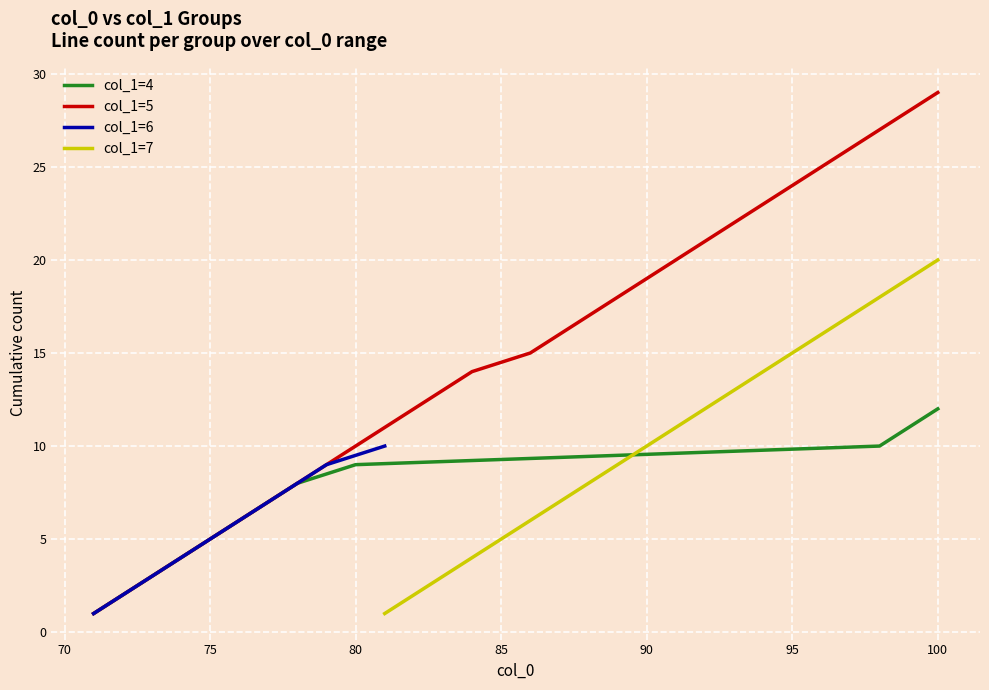

True or false: col_1=7 has a value of 146 at 9.

False